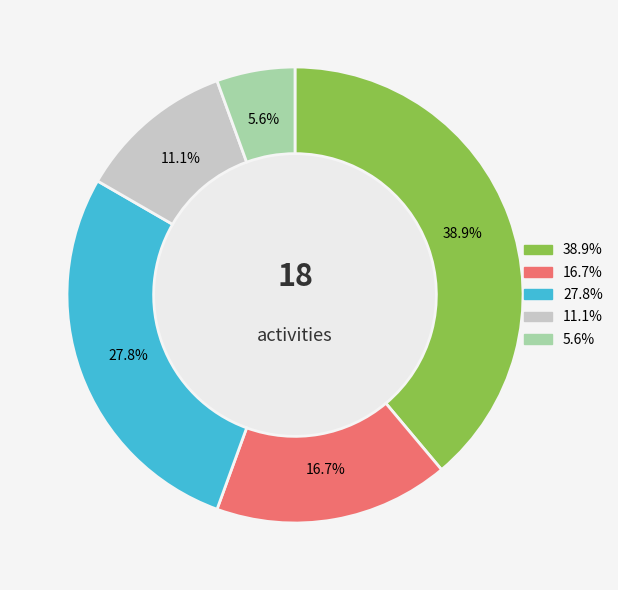

Does any single category account for the majority?

No